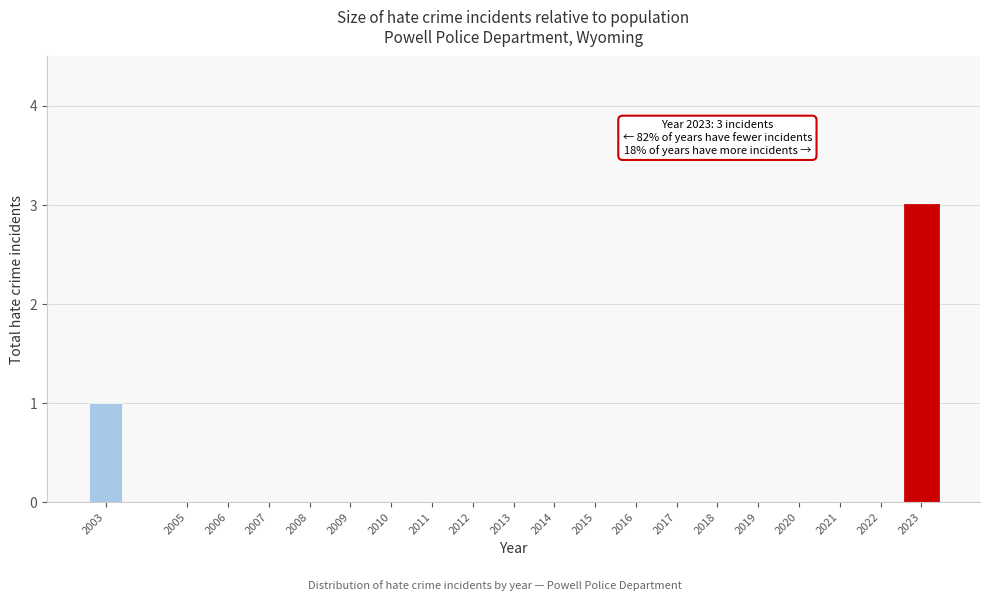

Reading right to left, extract all data points from this chart.

2023=3	2022=0	2021=0	2020=0	2019=0	2018=0	2017=0	2016=0	2015=0	2014=0	2013=0	2012=0	2011=0	2010=0	2009=0	2008=0	2007=0	2006=0	2005=0	2003=1